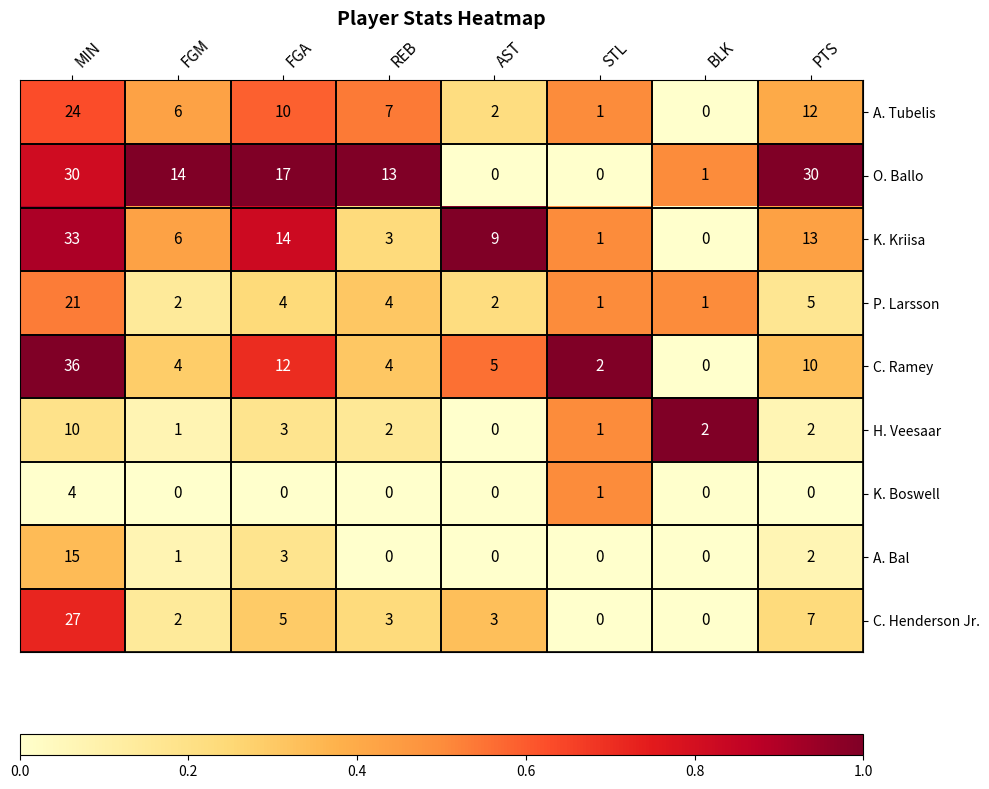

The A. Bal series shows 7 at MIN. True or false?

False